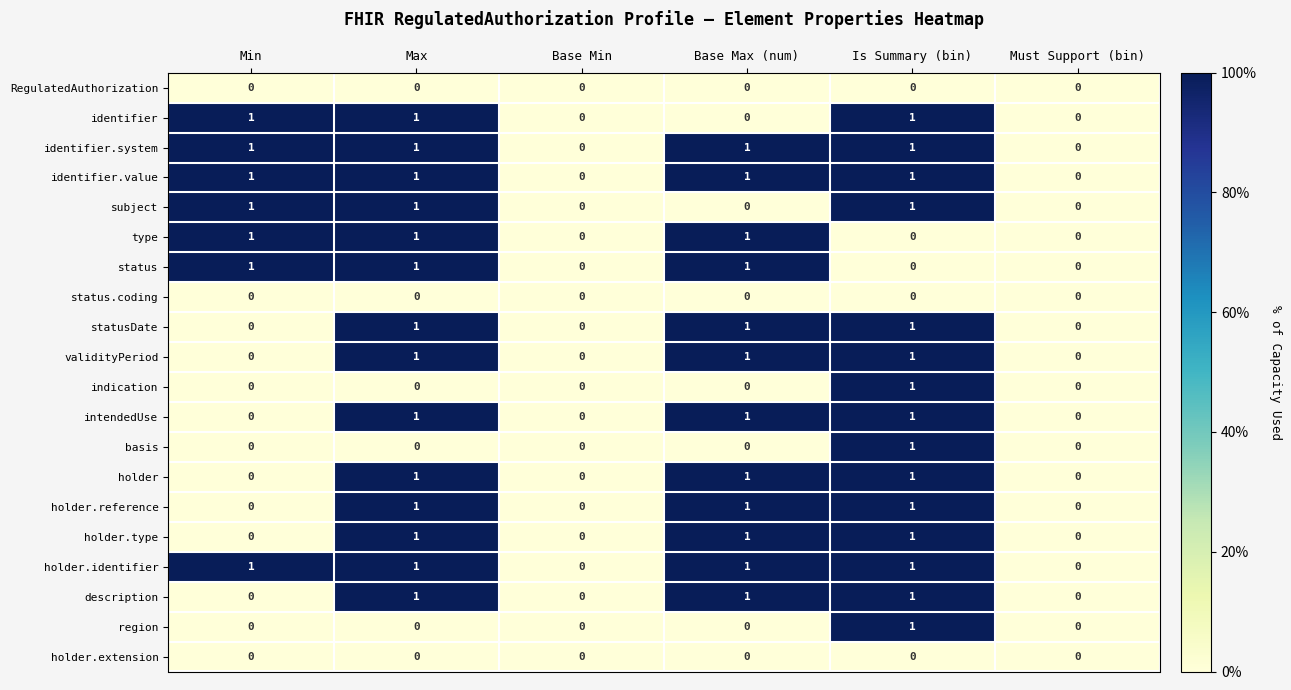

The value of status at Base Min is 0. True or false?

True